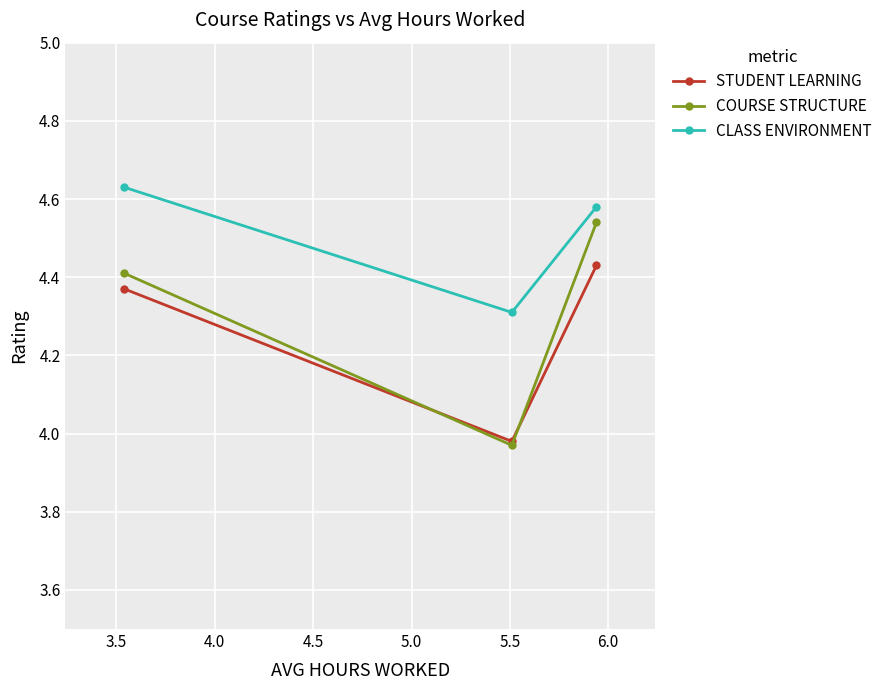

Rank the series by their maximum value, from lowest to highest.

STUDENT LEARNING, COURSE STRUCTURE, CLASS ENVIRONMENT